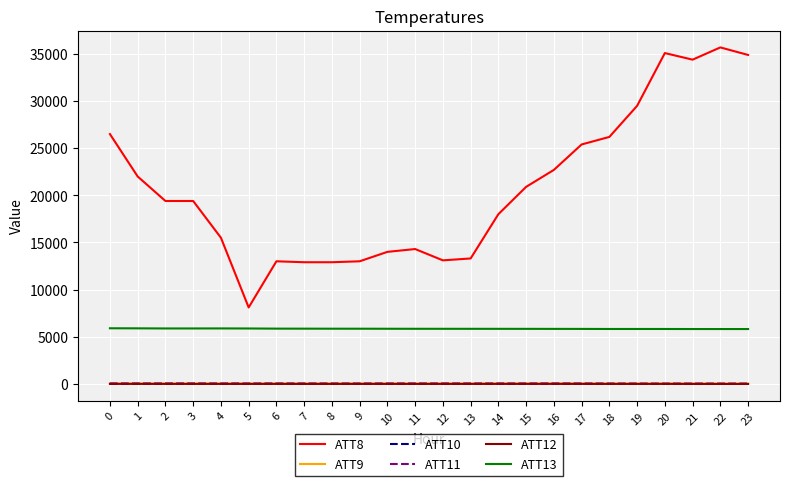

True or false: ATT11 has more than 2 points higher than both neighbors.

True